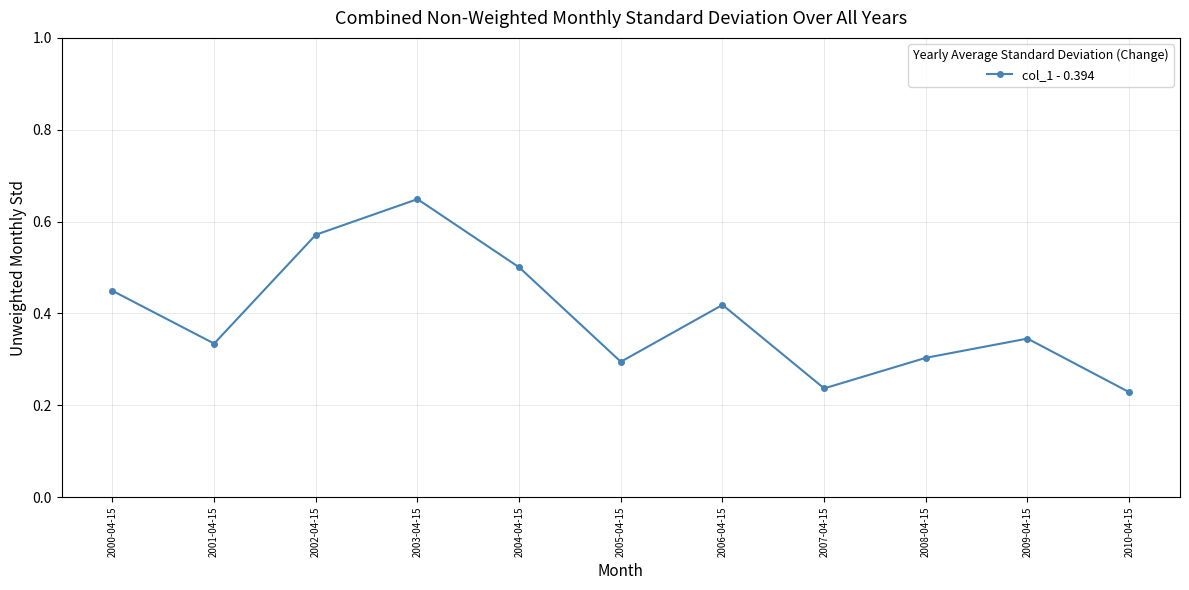

Count the number of data series in this chart.

1